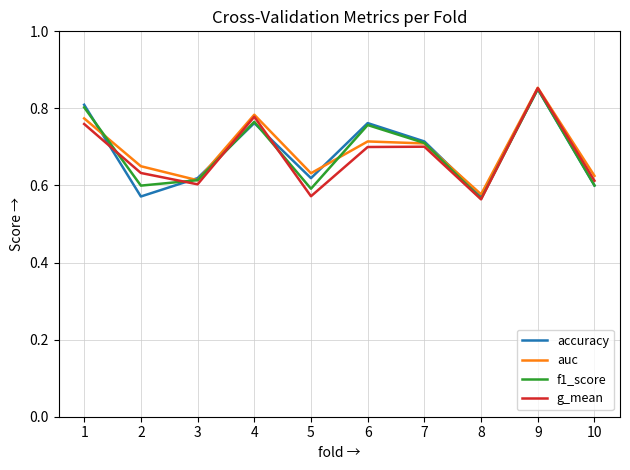

In g_mean, how many points are higher than both neighbors (excluding endpoints)?

3